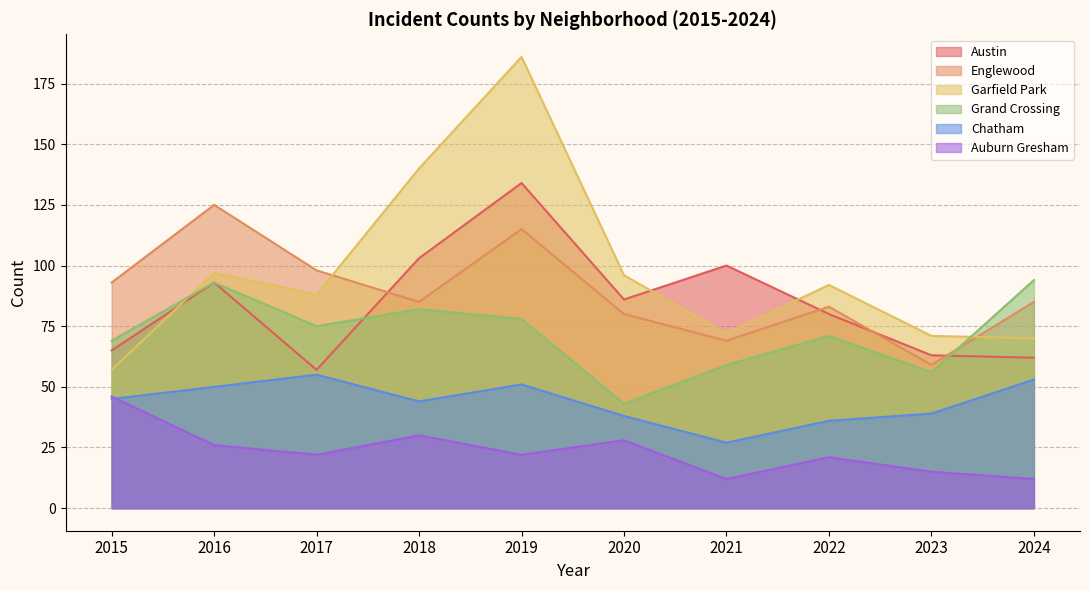

Which series changed the most between 2023 and 2024?

Grand Crossing